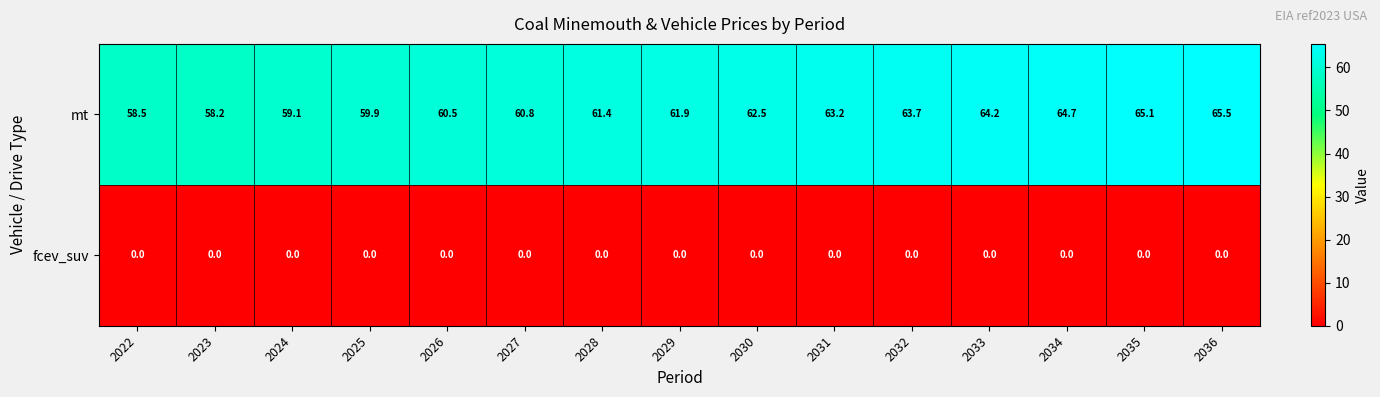

The mt series shows 61.9 at 2029. True or false?

True